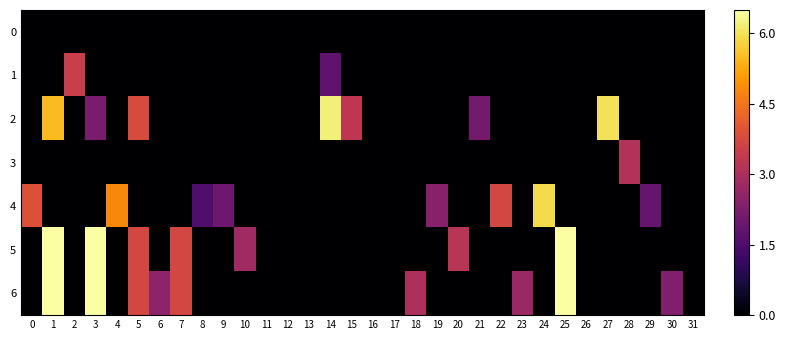

How many series are shown in this chart?

7